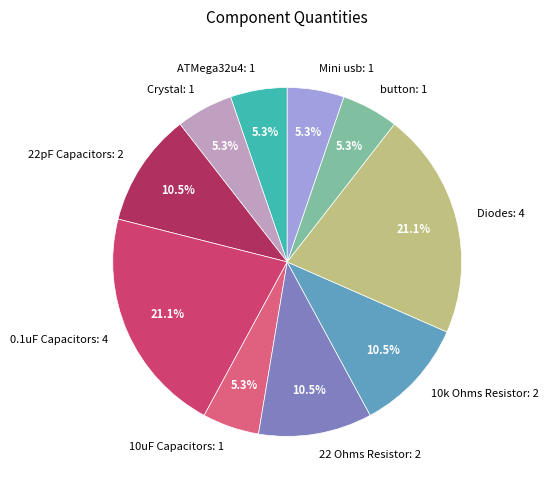

How many segments does this pie chart have?

10